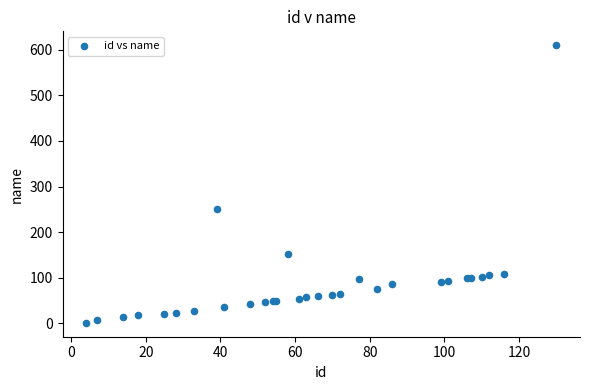

What Y value in the scatter plot is closest to 305?

250